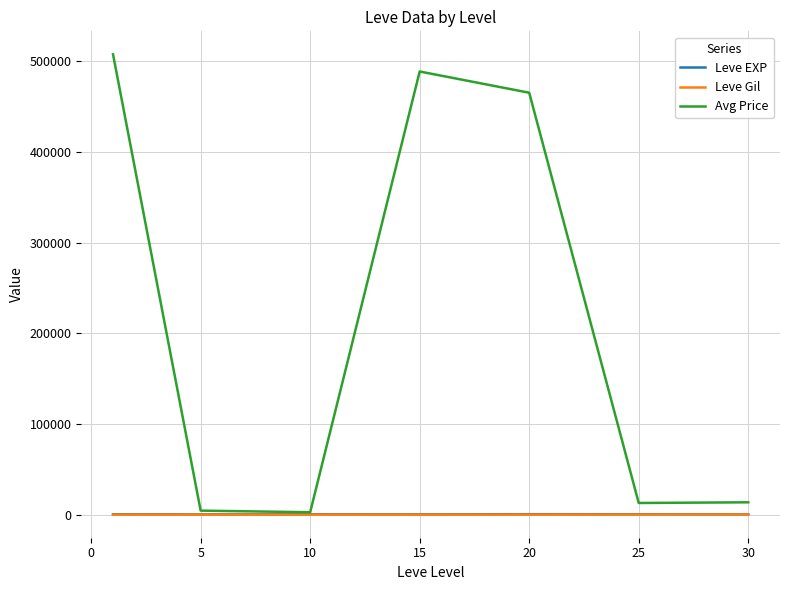

In Leve Gil, how many points are lower than both neighbors (excluding endpoints)?

1